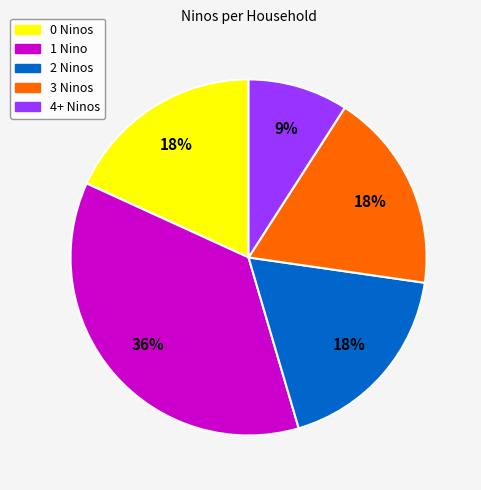

Is there a majority slice in this chart?

No